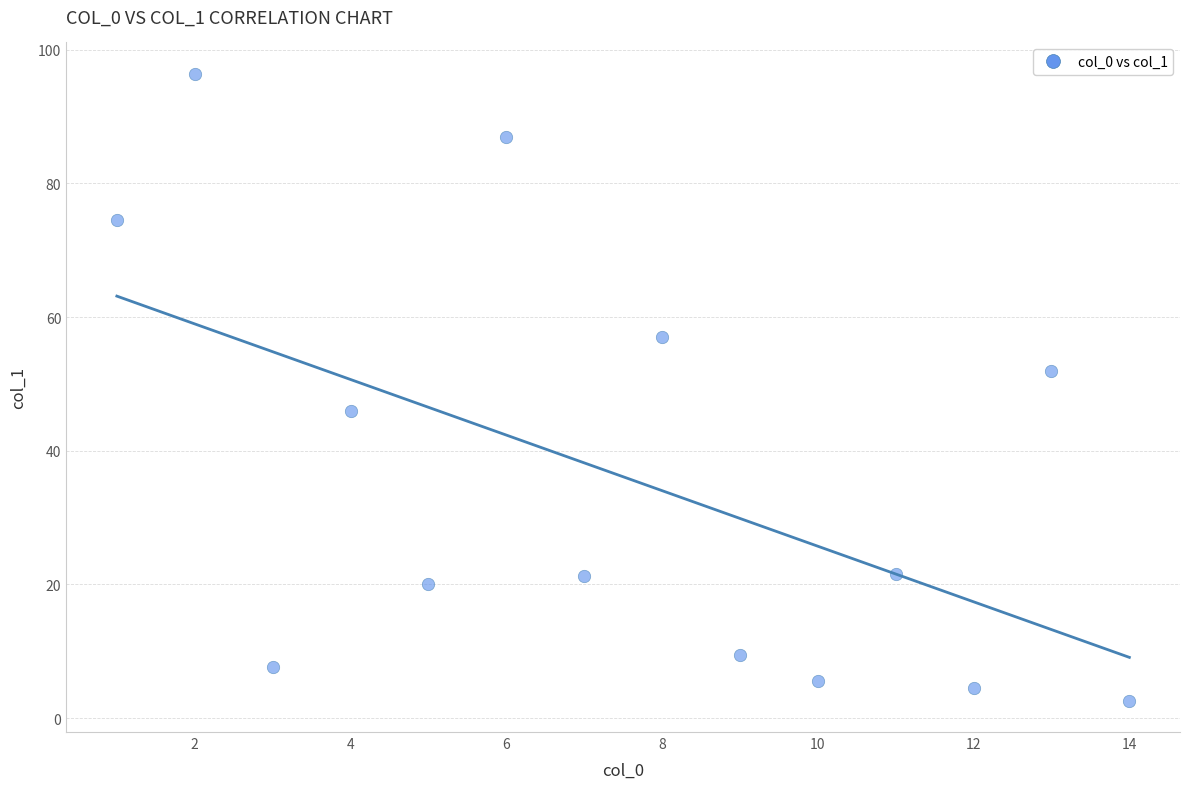

What is the range of X values (max minus min)?

13.0